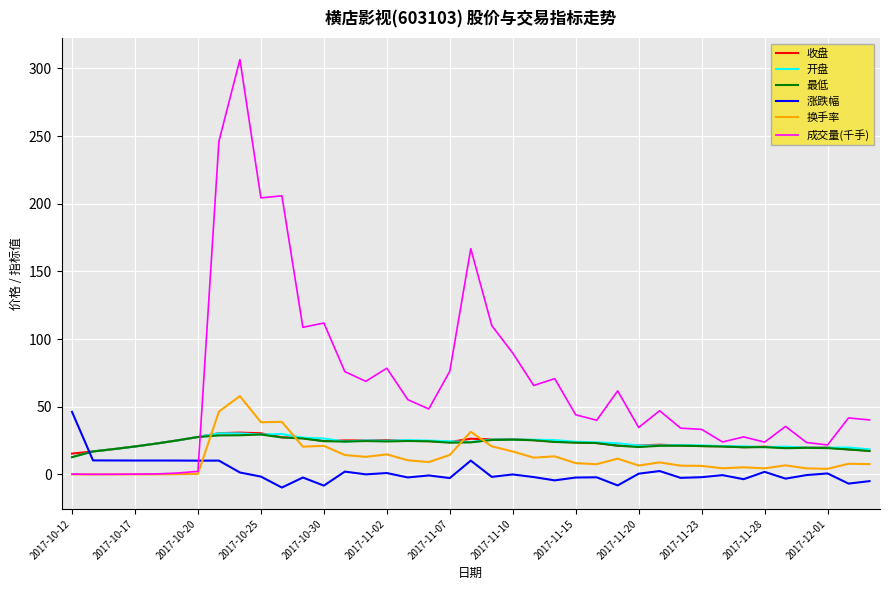

What are all the series names shown in the legend?

收盘, 开盘, 最低, 涨跌幅, 换手率, 成交量(千手)